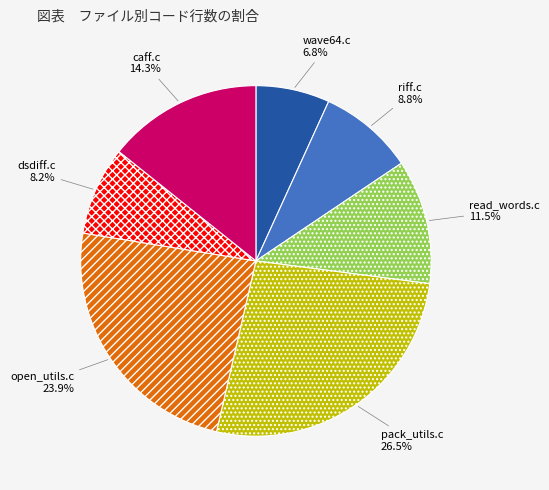

How many slices are in this pie chart?

7